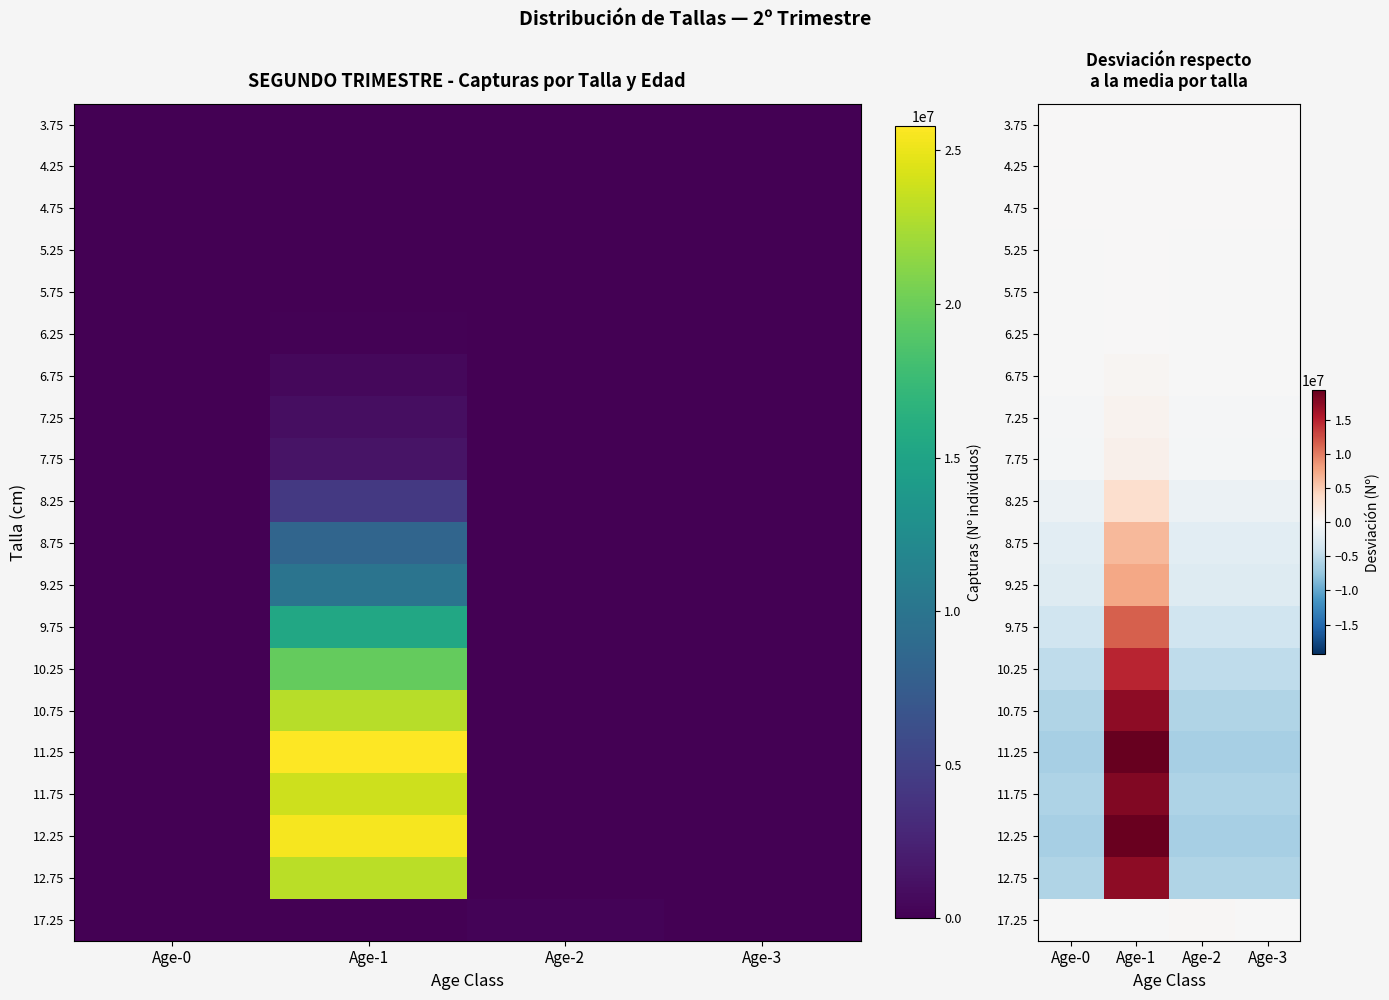

Which series has the largest range (max minus min)?

11.25